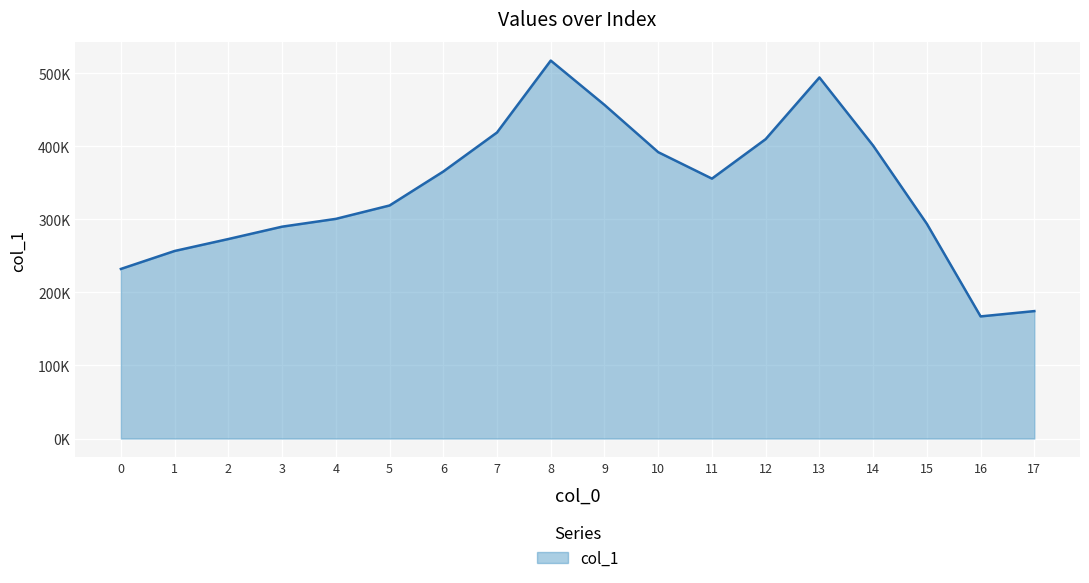

Reading left to right, what are all the values shown in this chart?

0=232138	1=256716	2=273068	3=289983	4=300658	5=318976	6=365459	7=418910	8=517312	9=456669	10=391956	11=355748	12=409805	13=494184	14=400931	15=293862	16=167172	17=174436